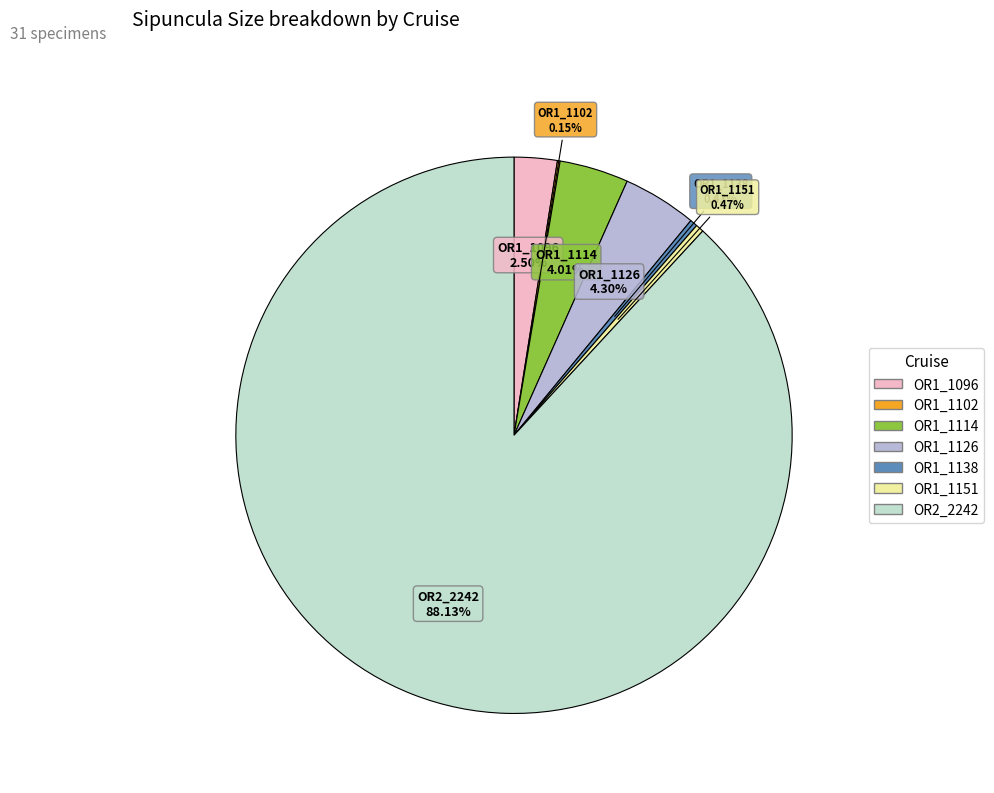

Approximately how many times larger is the value at OR2_2242 compared to OR1_1138?

202.7